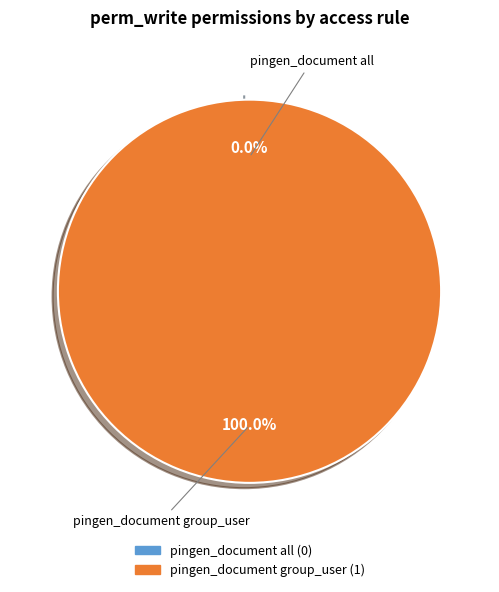

Rank the categories by value from lowest to highest.

access_pingen_document_all, access_pingen_document_group_user